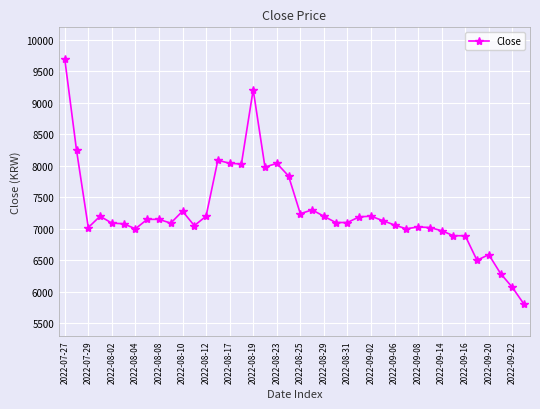

What is the smallest value displayed?

5800